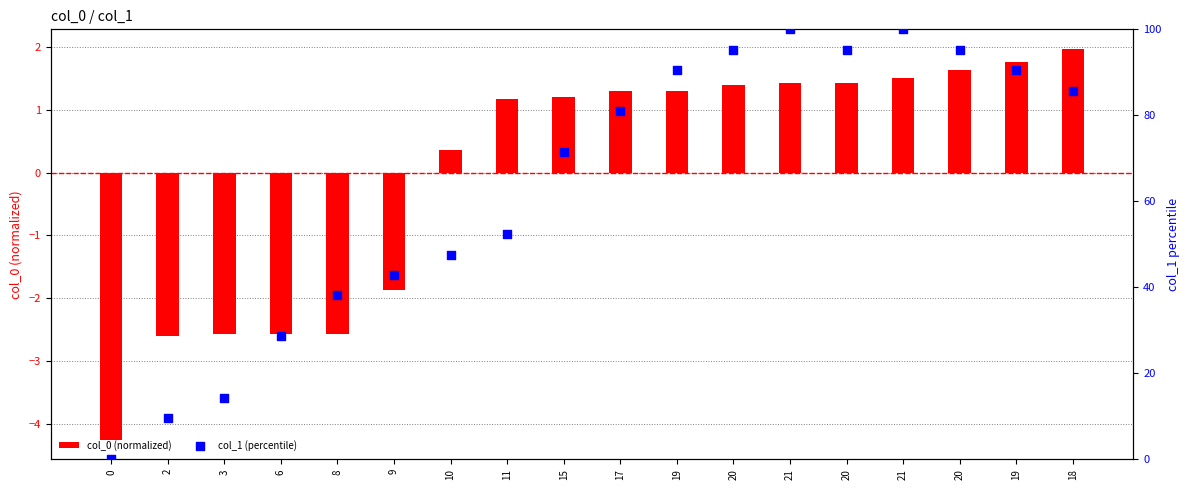

Which series reaches the minimum Y coordinate?

col_0 (normalized)